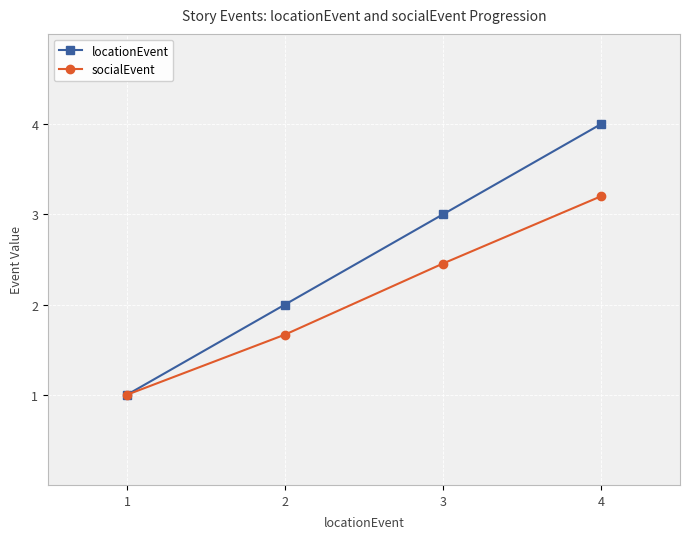

What is the value of the socialEvent point at the 4th from the left?

3.2